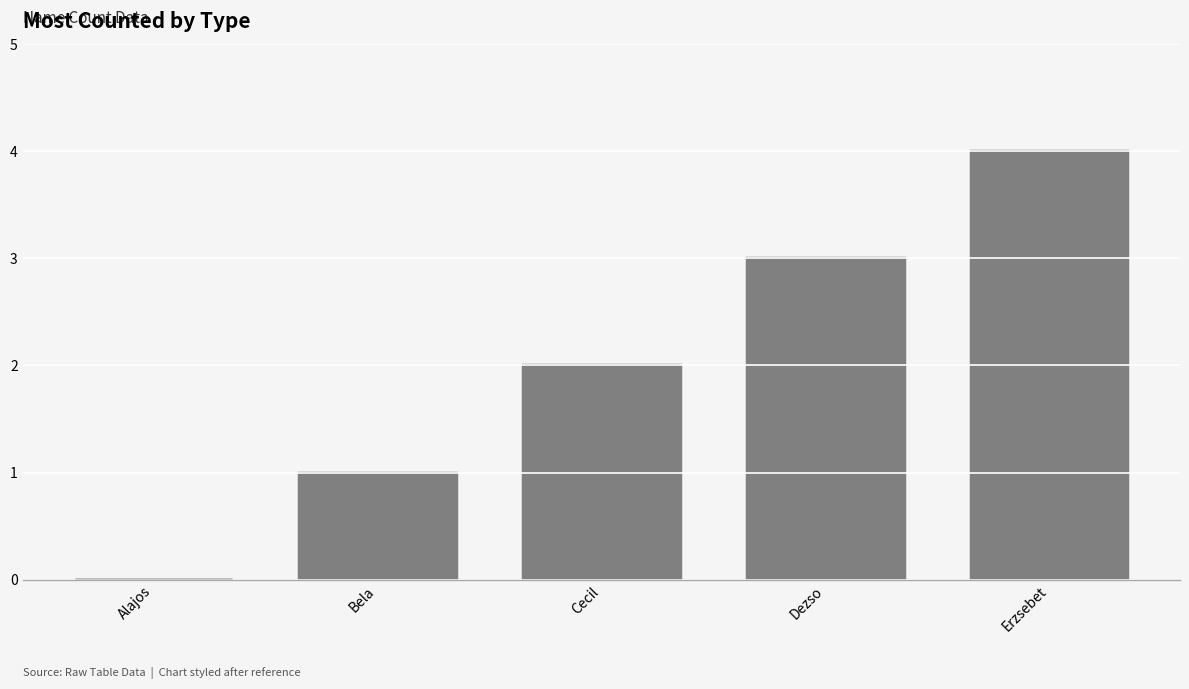

What is the maximum value shown in the chart?

4